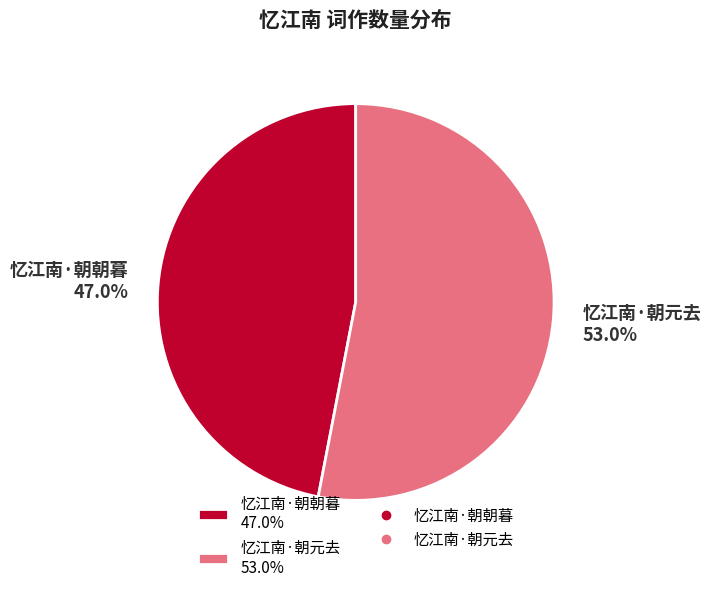

What percentage is the 忆江南·朝朝暮 slice, to the nearest percent?

47%